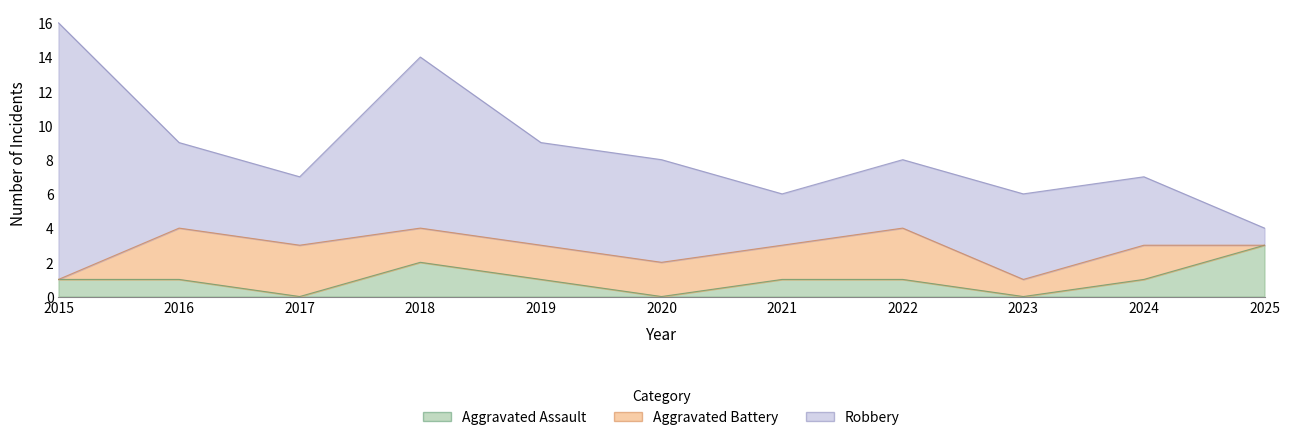

Which has a higher value, 2021 or 2019?

2021